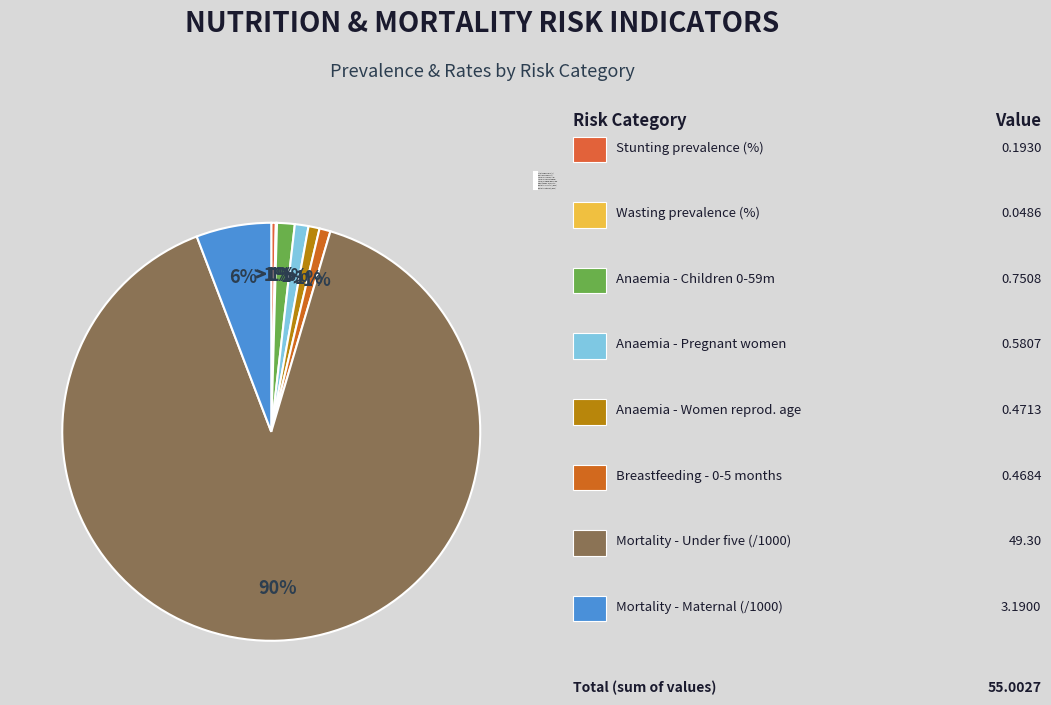

To the nearest percent, what percentage of the pie is Anaemia prevalence - Women of reproductive age?

1%